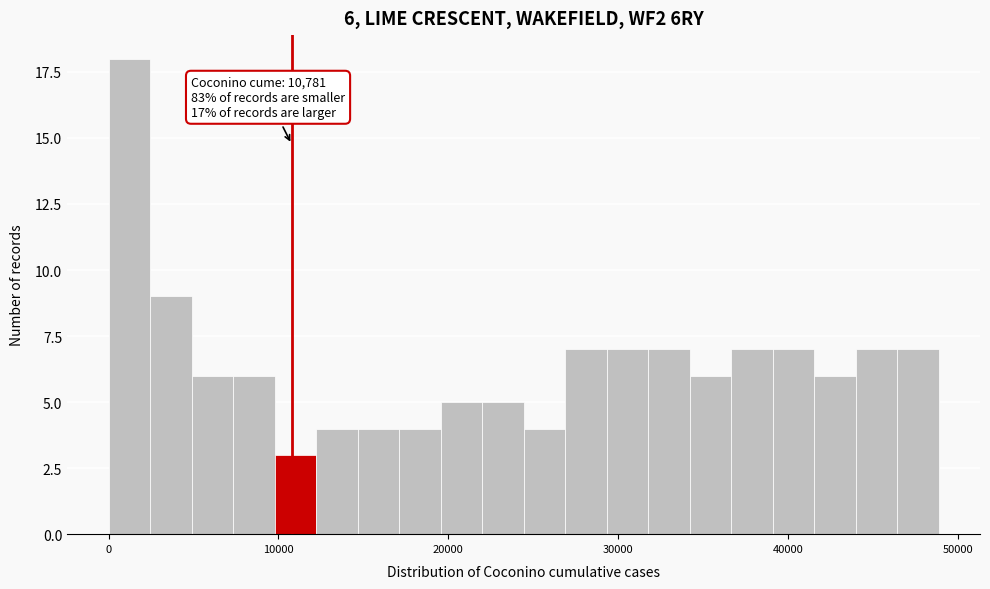

Around what value on the x-axis is the tallest bar? Give the approximate position of its centre, as read against the axis.

1000